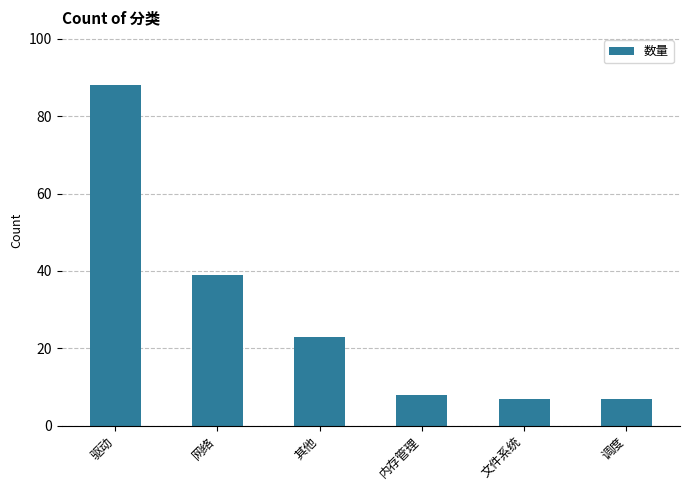

Read the value at 其他, to the nearest 10.

20